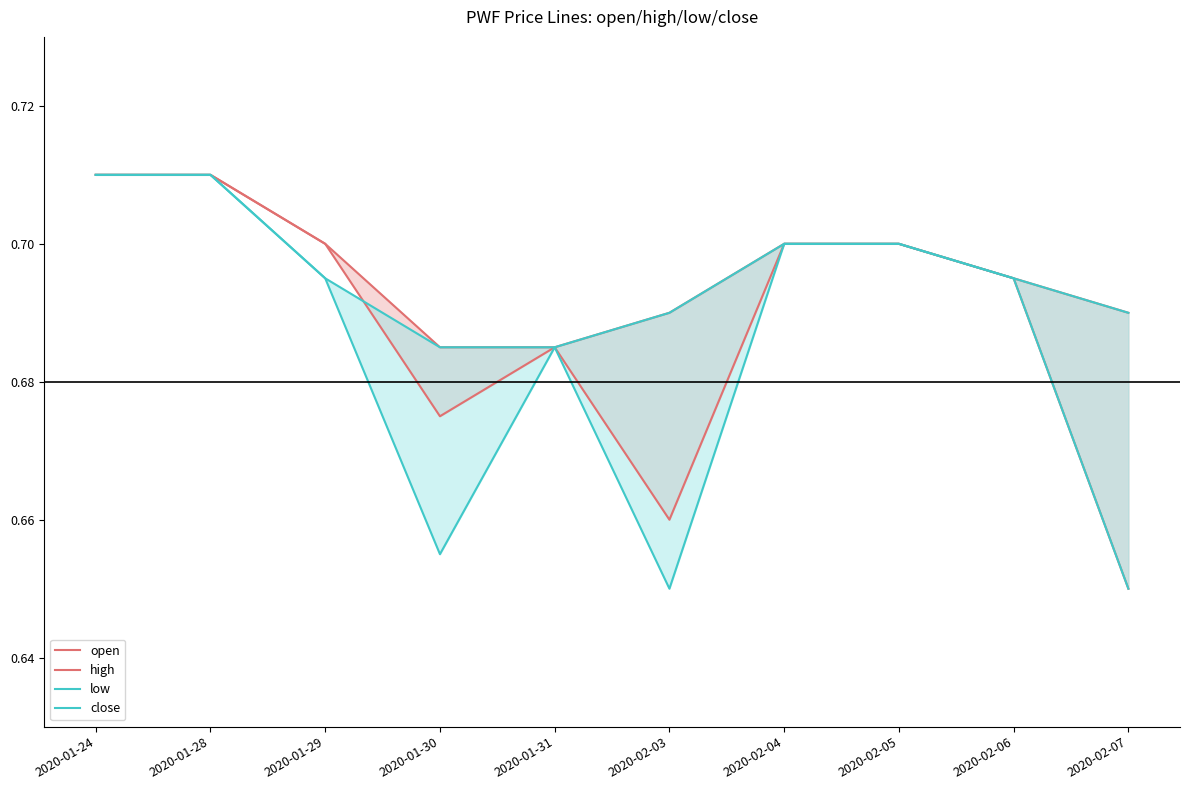

The value of open at 2020-02-04 is 0.7. True or false?

True